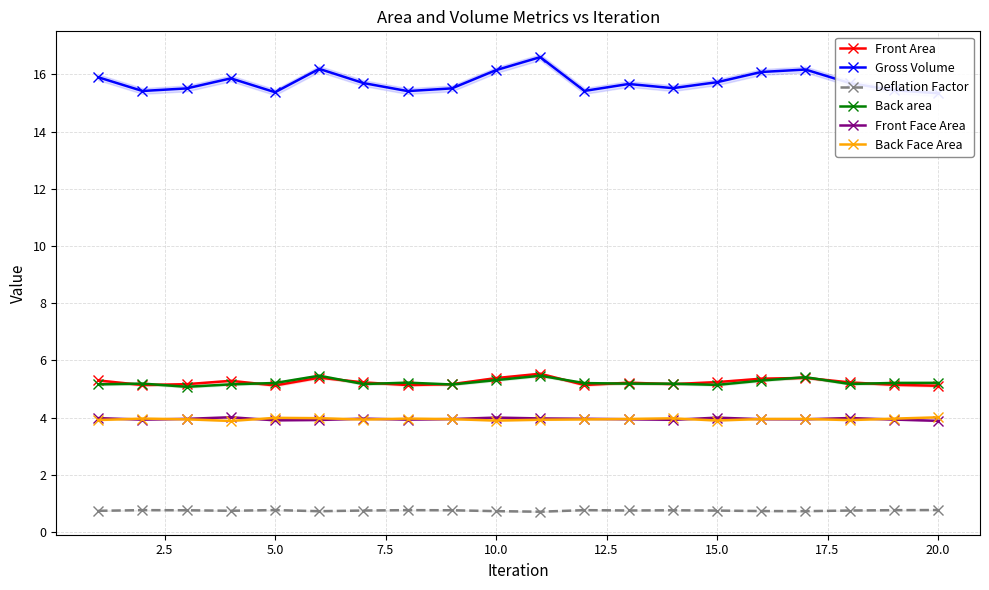

Does the chart have visible grid lines?

Yes